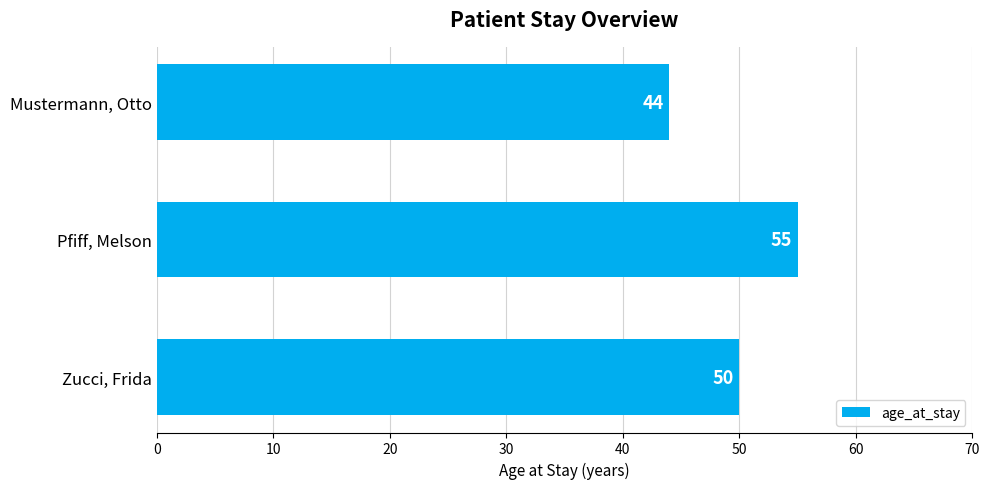

Rank the categories by value from lowest to highest.

Mustermann, Otto, Zucci, Frida, Pfiff, Melson